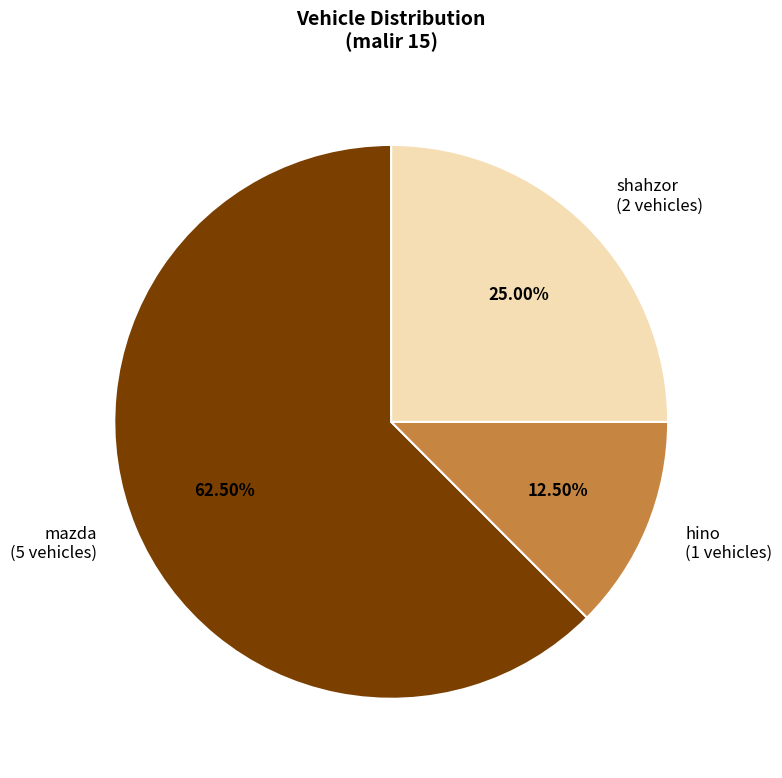

Which category has the smallest portion of the pie?

hino